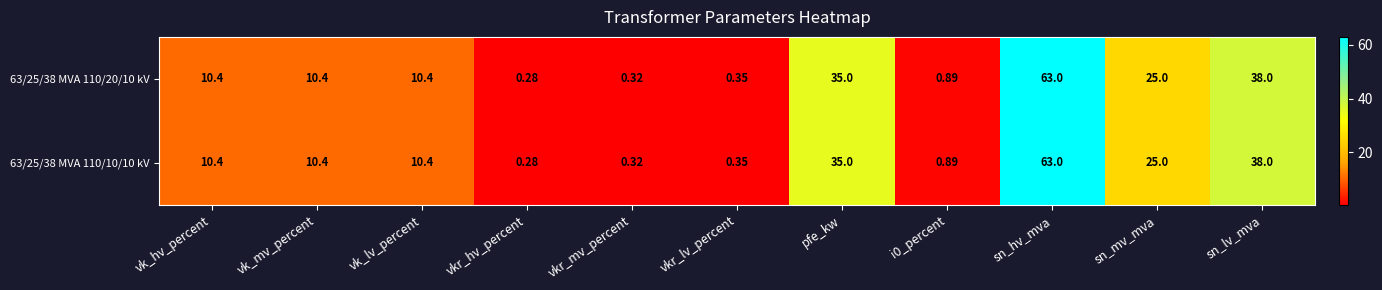

Is the value of 63/25/38 MVA 110/20/10 kV at pfe_kw greater than the value of 63/25/38 MVA 110/10/10 kV at sn_hv_mva?

No